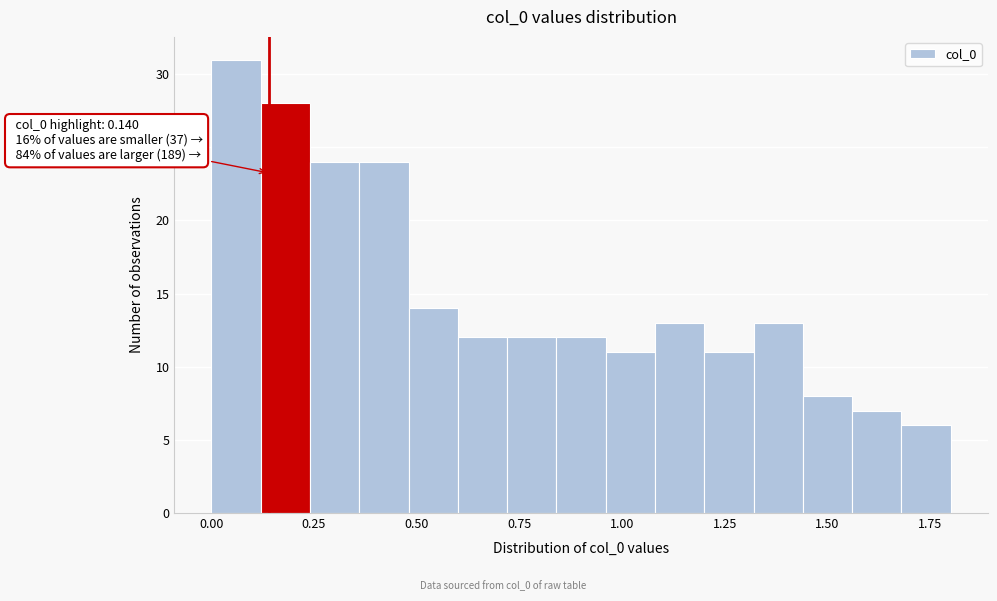

Around what value on the x-axis is the tallest bar? Give the approximate position of its centre, as read against the axis.

0.05